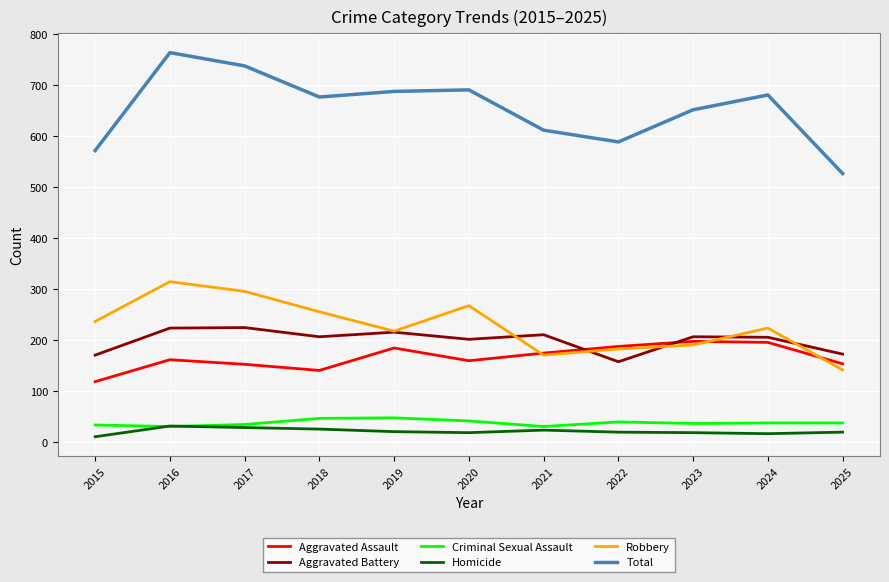

At which label does Robbery reach its minimum?

2025